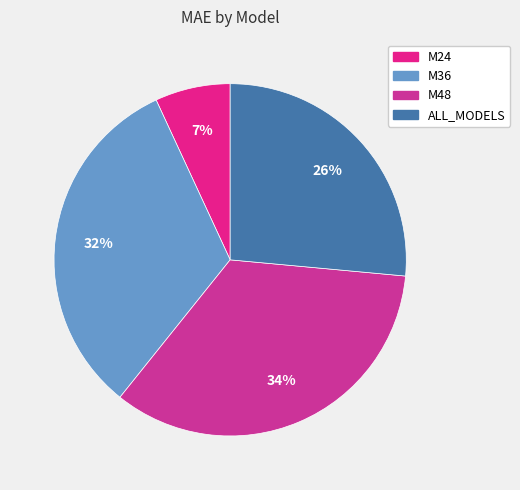

Rank the categories by value from highest to lowest.

M48, M36, ALL_MODELS, M24